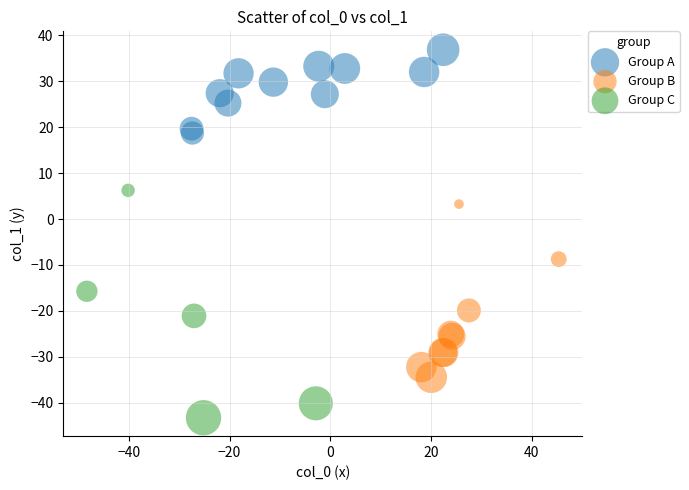

Which series contains the highest Y value?

Group A